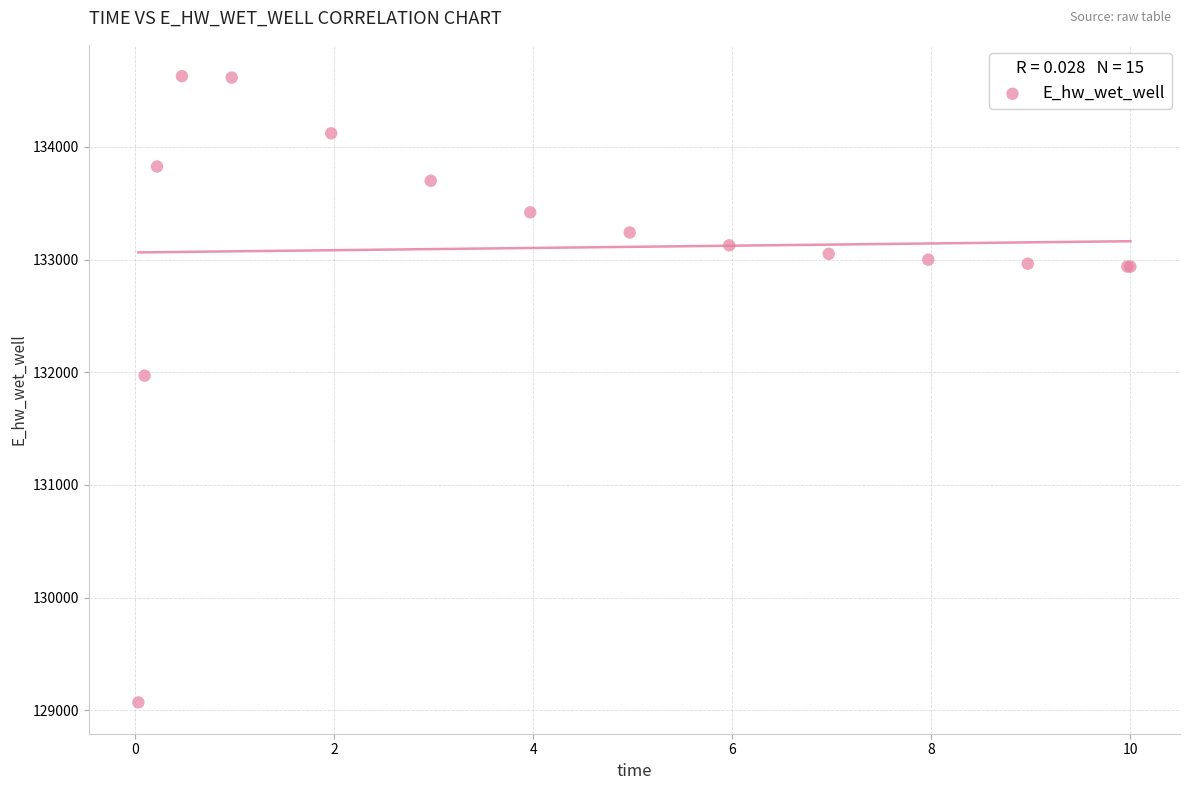

What Y value in the scatter plot is closest to 131849?

131970.0